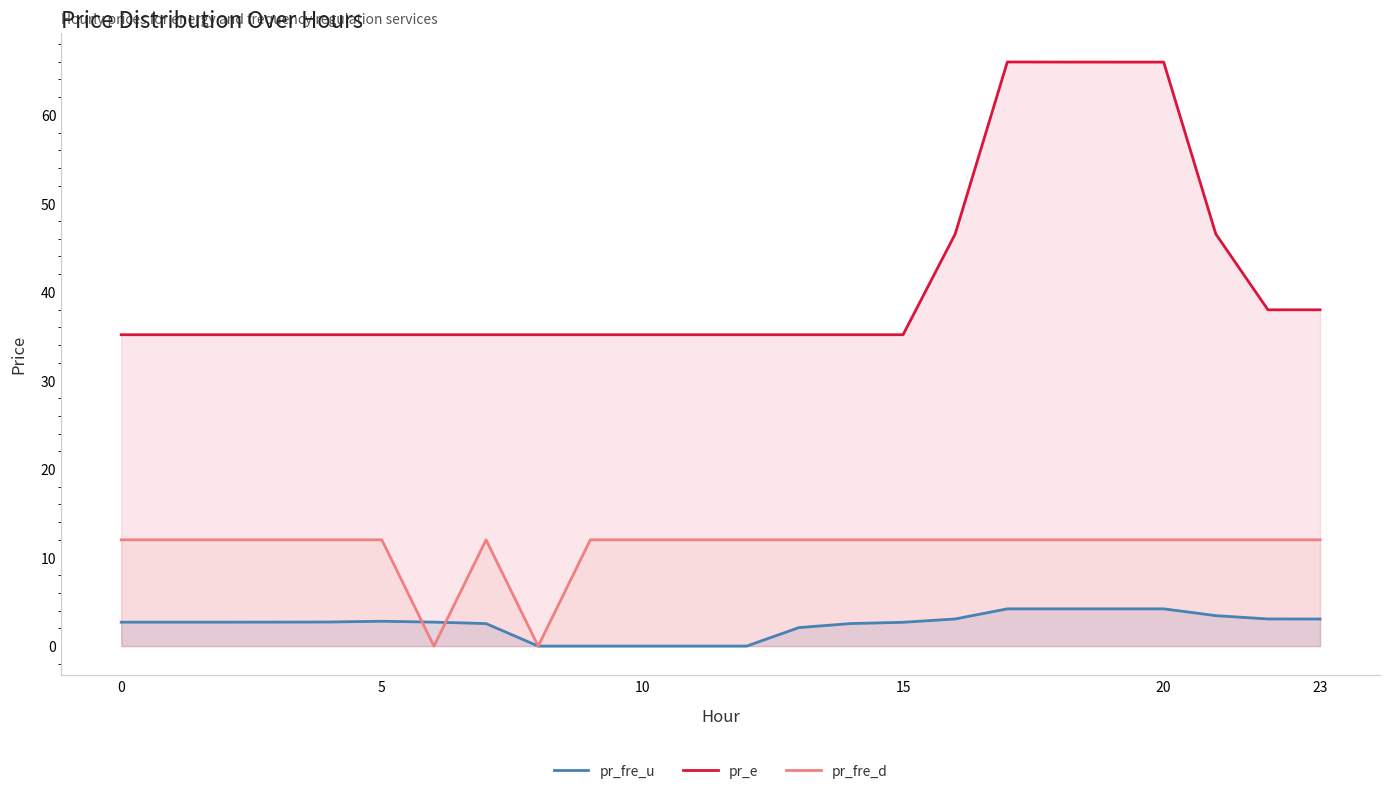

At which label is pr_fre_u closest to 2?

13